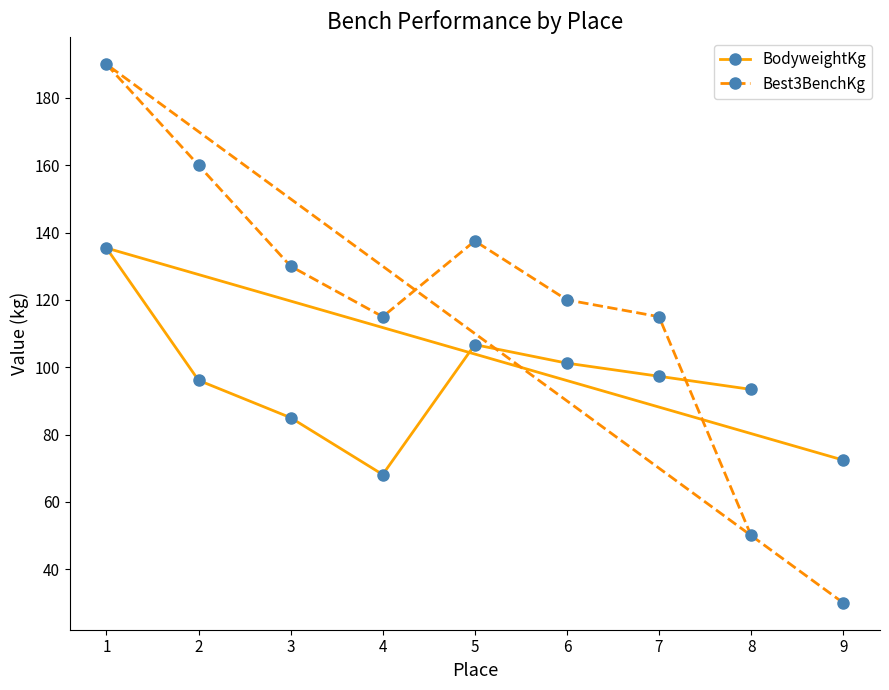

What is the average value of the Best3BenchKg series?

116.4